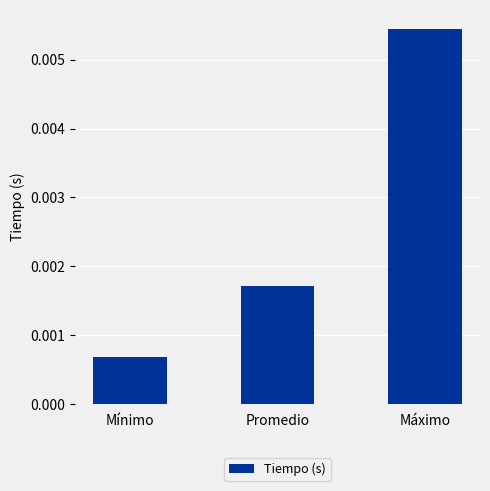

List the labels in order of value, largest first.

Máximo, Promedio, Mínimo